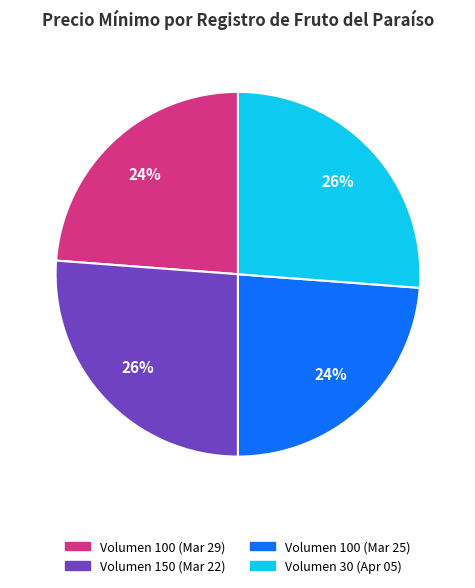

To the nearest percent, what is the difference between the largest and smallest slice percentages?

2%